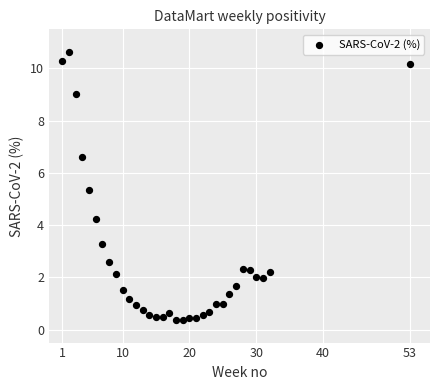

What Y value in the scatter plot is closest to 5?

5.3